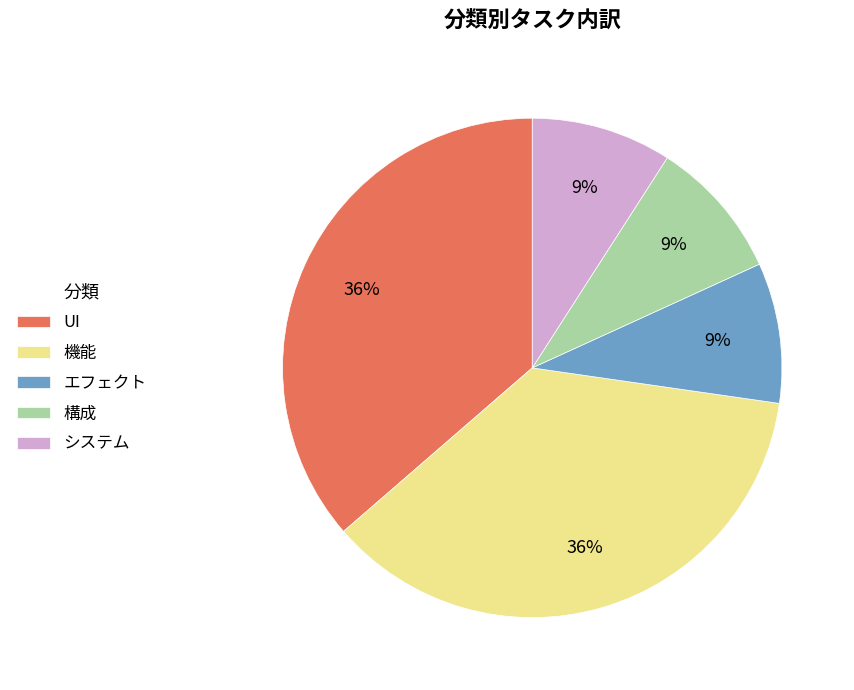

Count the number of slices in the pie.

5